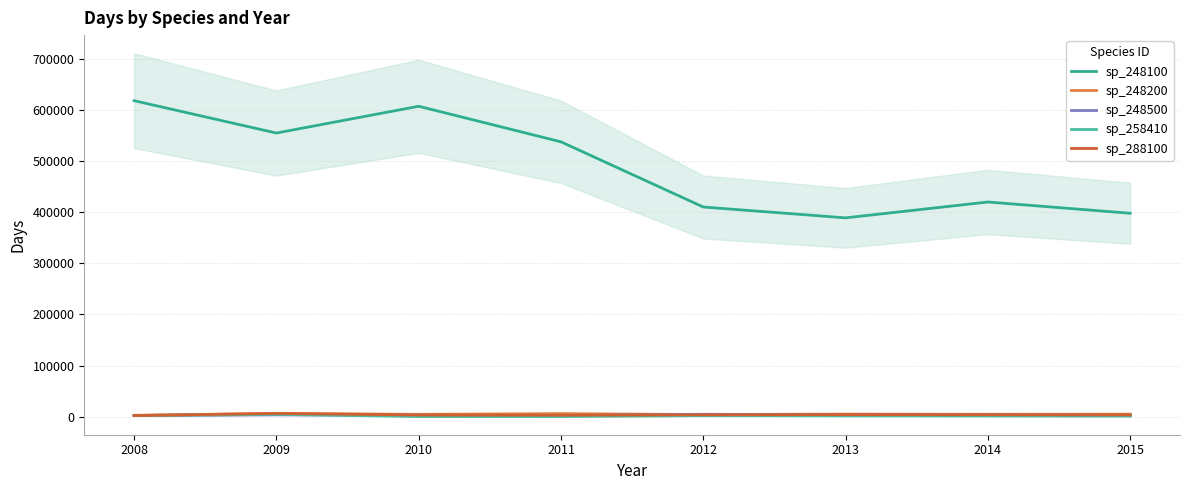

True or false: sp_248200 has more than 1 interior local peaks.

True